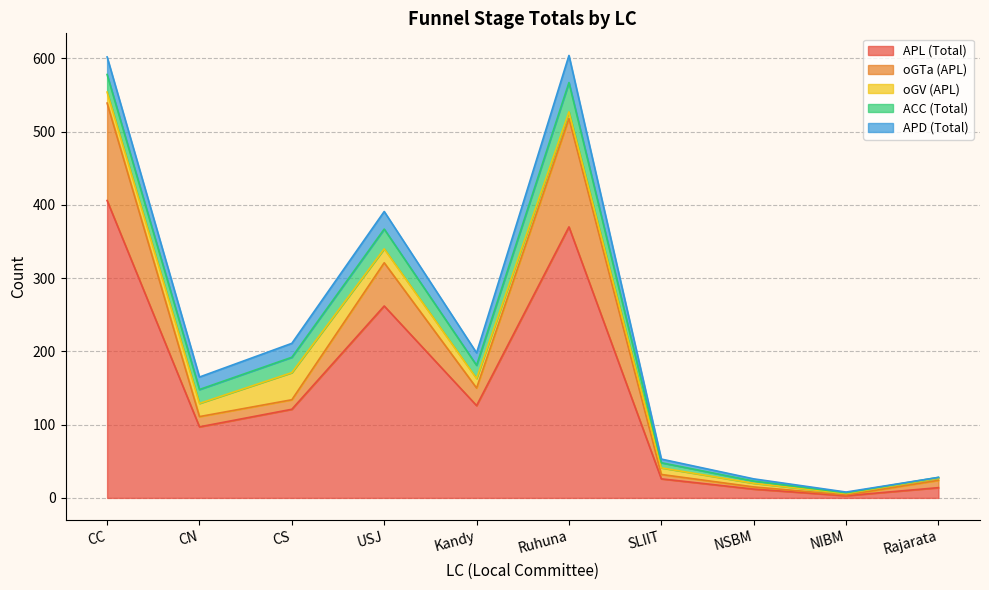

Which series has the widest spread of values?

APL (Total)